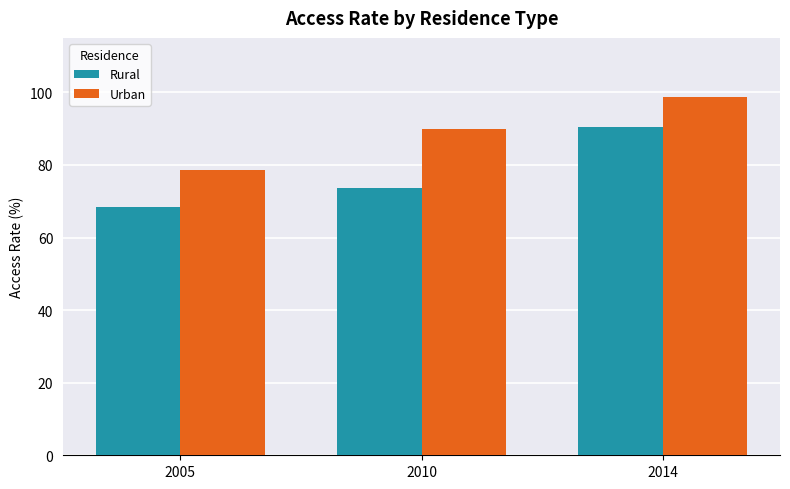

Which series has the widest spread of values?

Rural